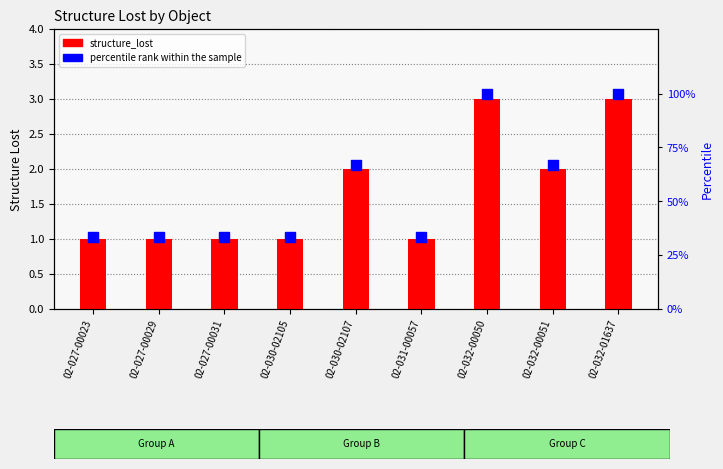

What is the total value across all series at 02-031-00057?

34.3